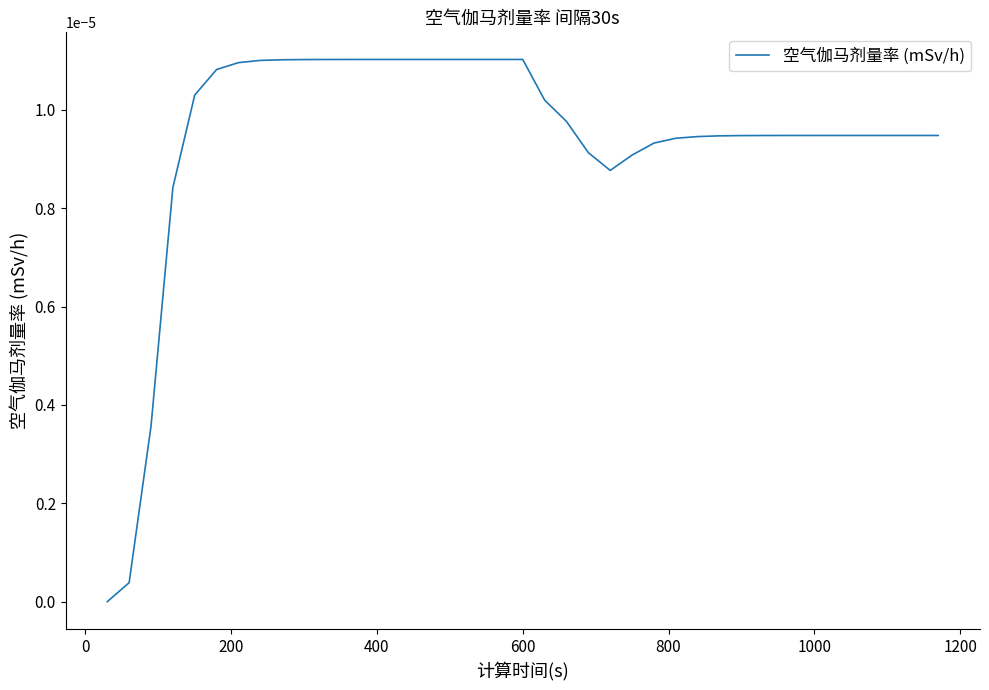

Is this an area chart (filled region under the line)?

No